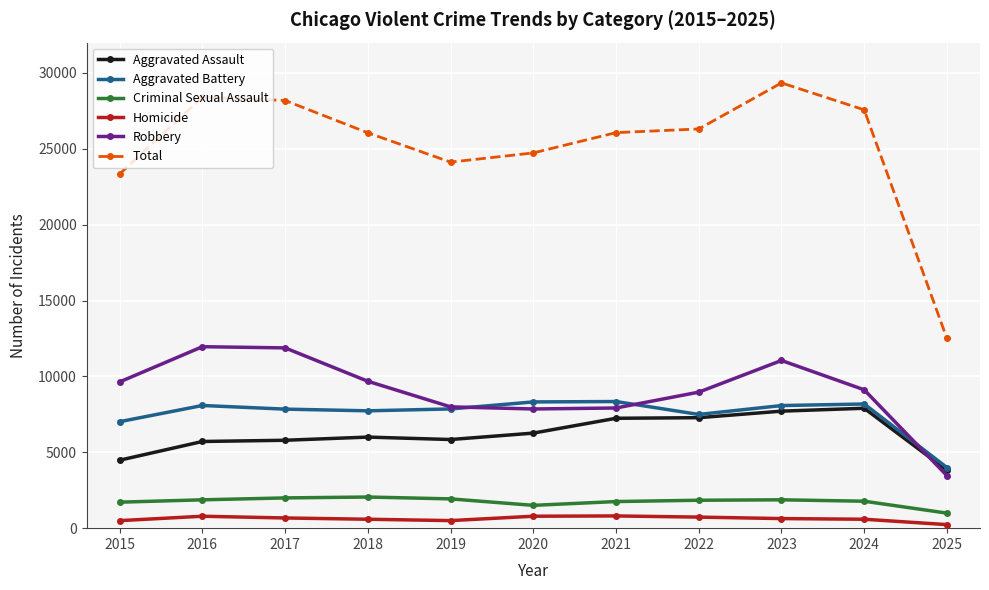

True or false: Criminal Sexual Assault has more than 0 interior local peaks.

True